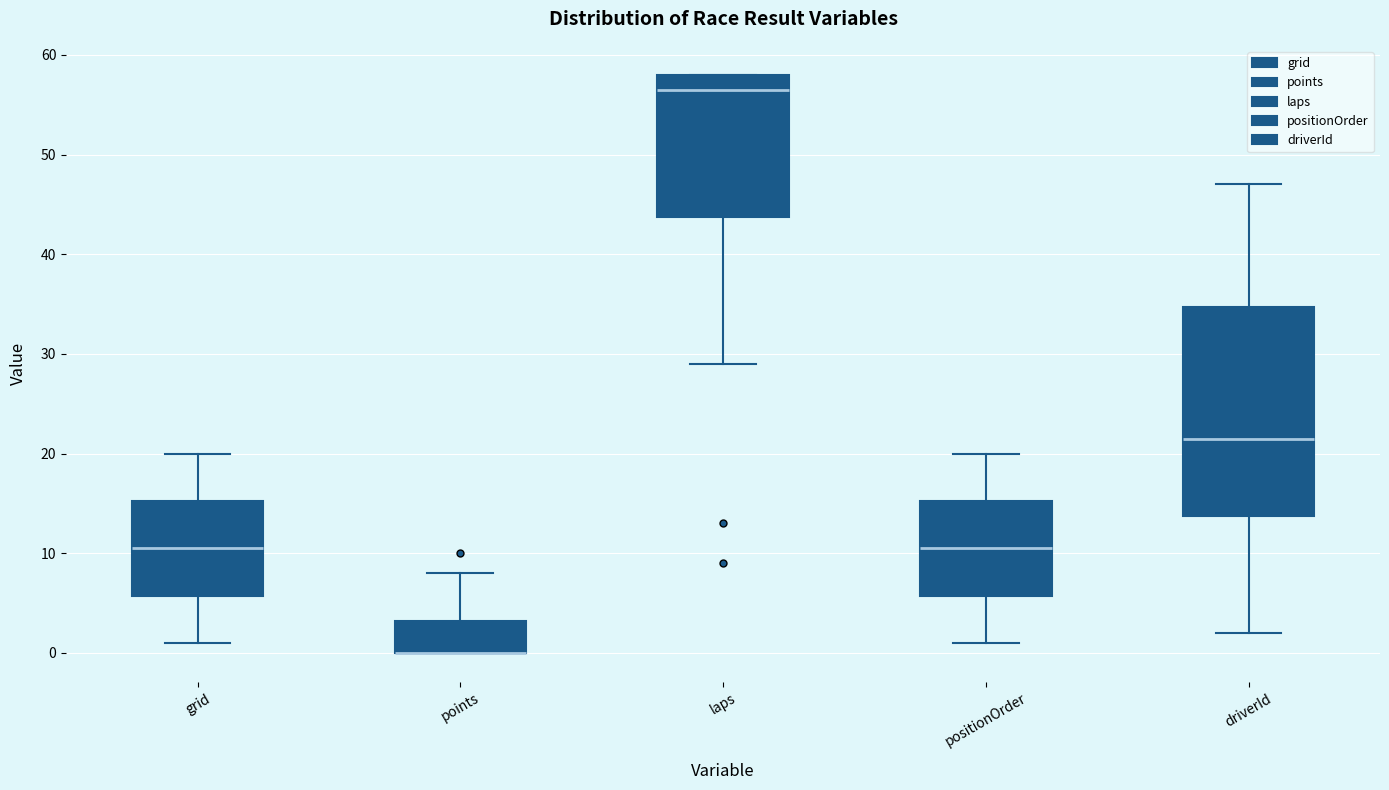

Where does the median line of the box for positionOrder sit on the y-axis? The values are not printed on the chart, so give them approximately, as read against the axis.

11